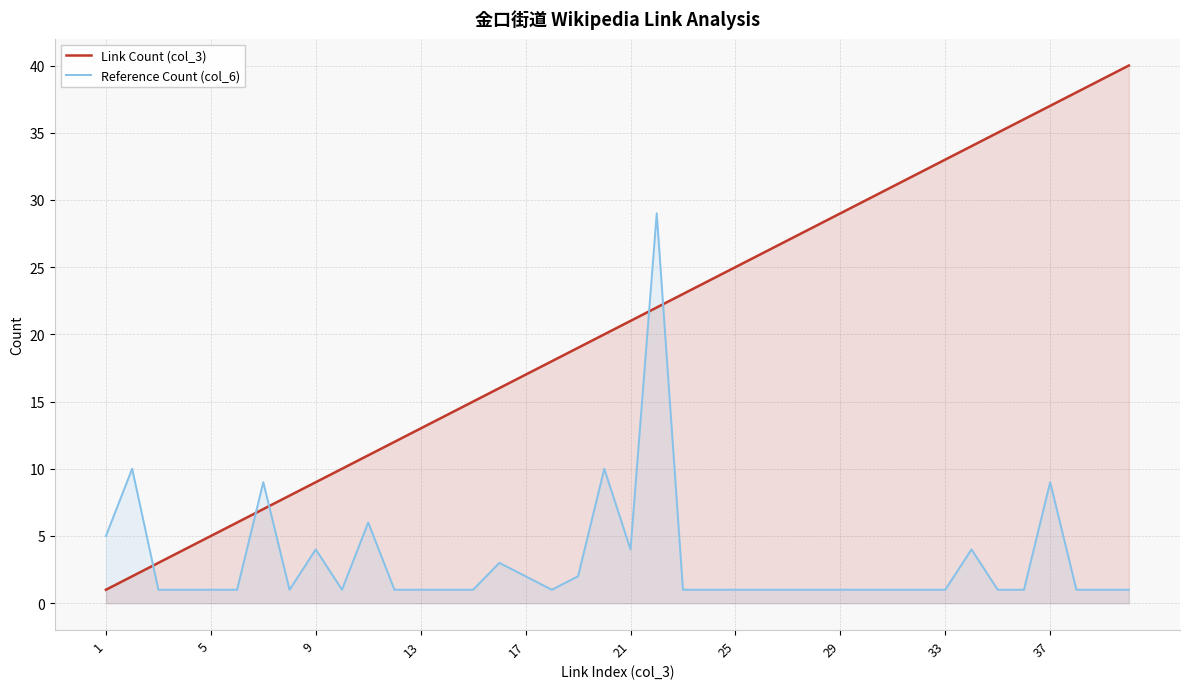

The Reference Count (col_6) series shows 1 at 5. True or false?

True